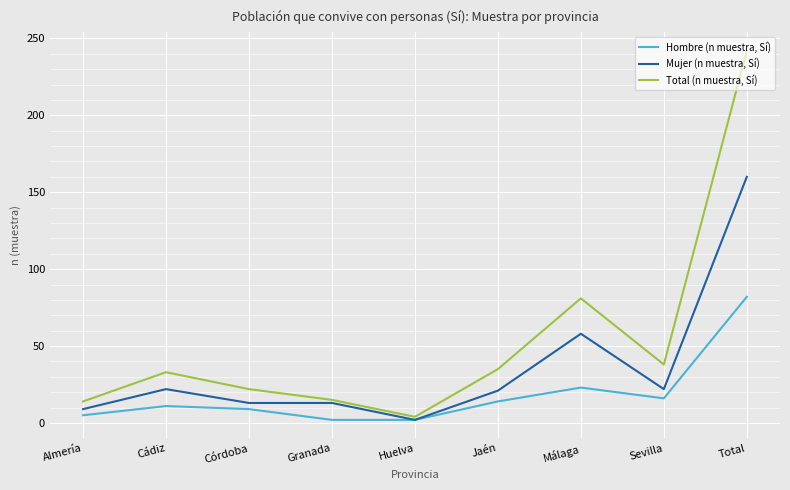

What is the sum of all Total (n muestra, Sí) values?

484